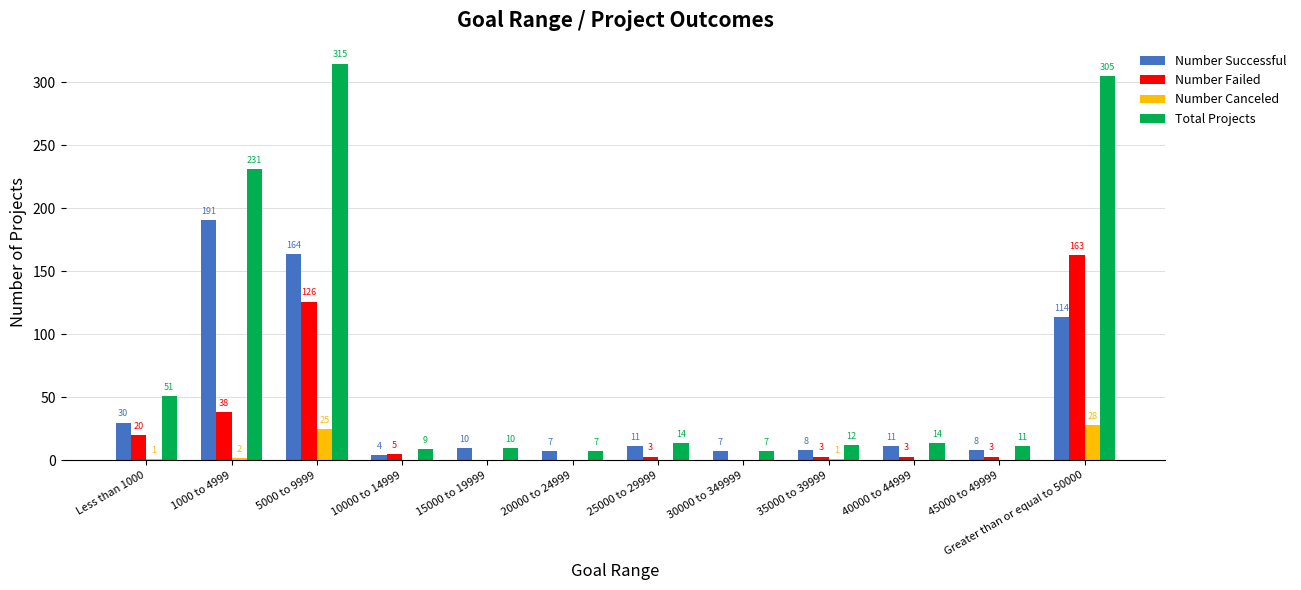

Which series has the widest spread of values?

Total Projects